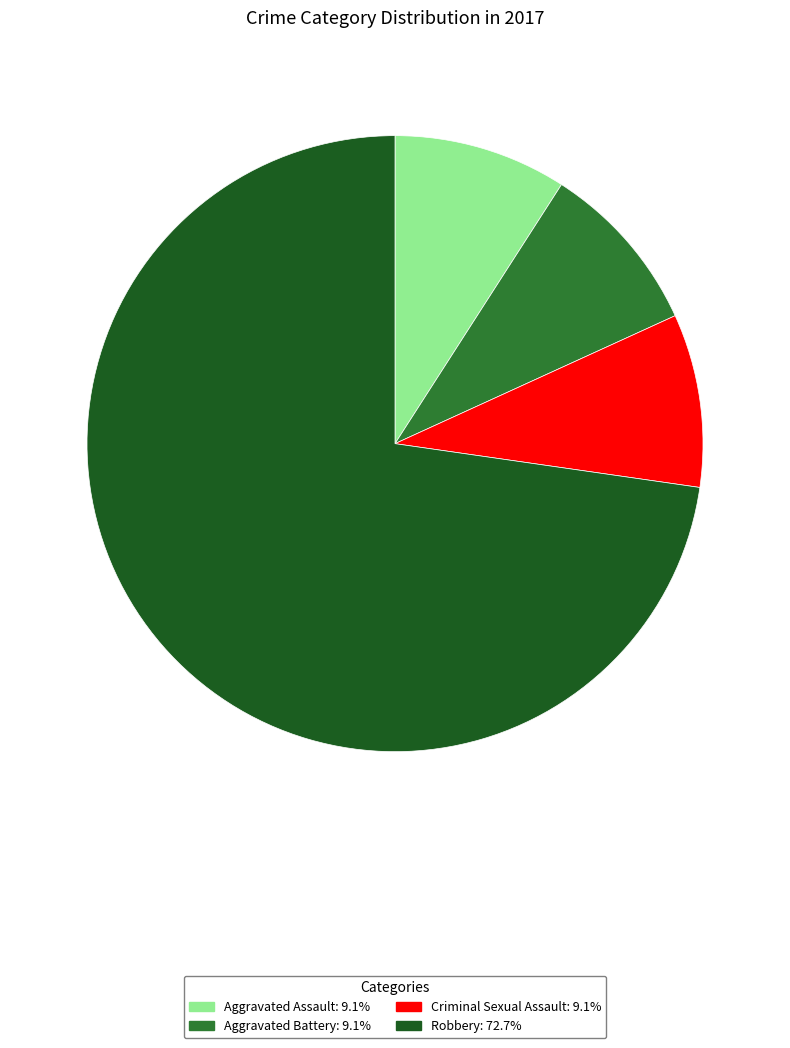

Which category accounts for the majority?

Robbery